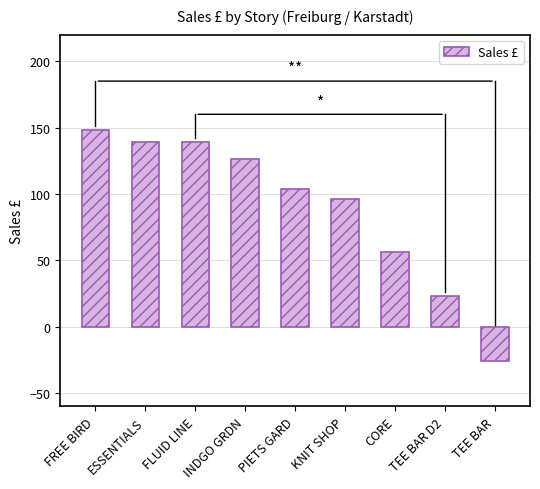

Reading left to right, transcribe all the data shown in this chart.

FREE BIRD=148	ESSENTIALS=139	FLUID LINE=139	INDGO GRDN=126	PIETS GARD=104	KNIT SHOP=96	CORE=56	TEE BAR D2=23	TEE BAR=-26